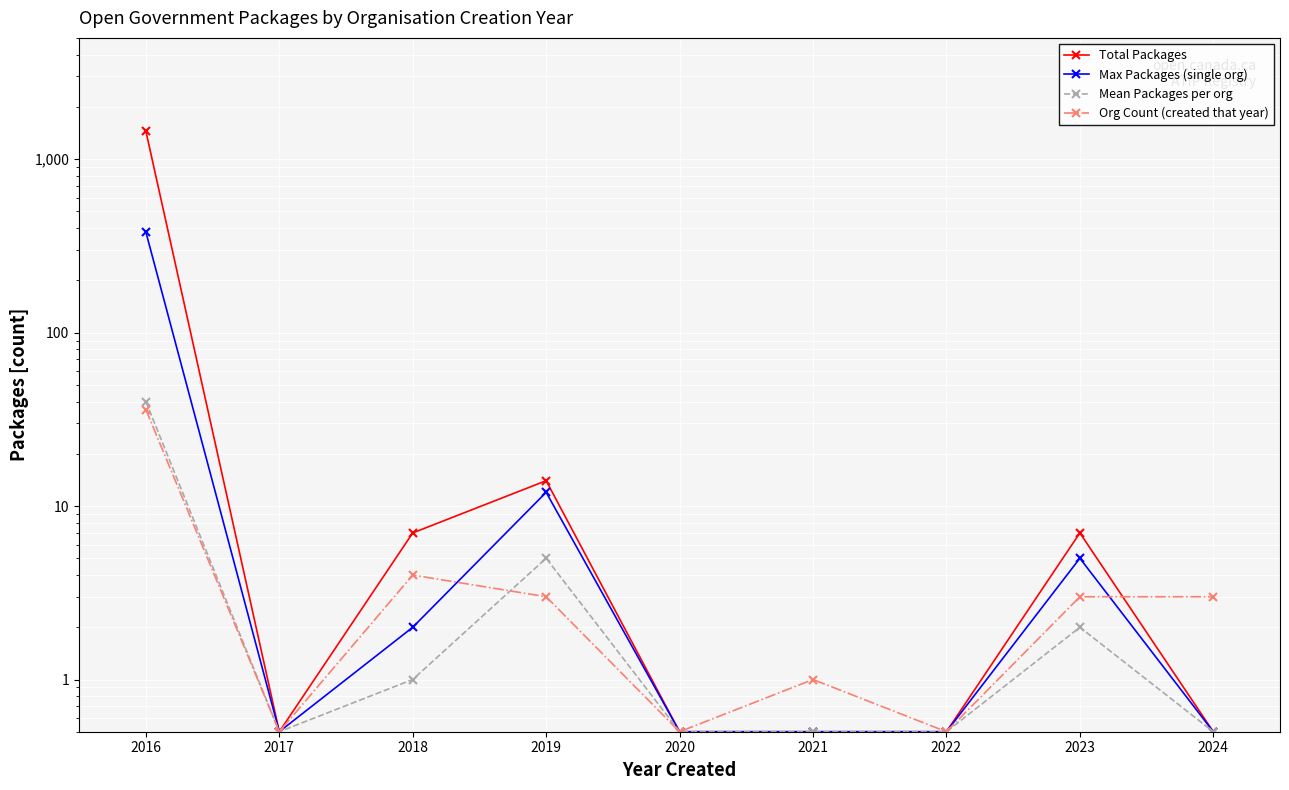

True or false: Org Count (created that year) has more than 0 interior local peaks.

True